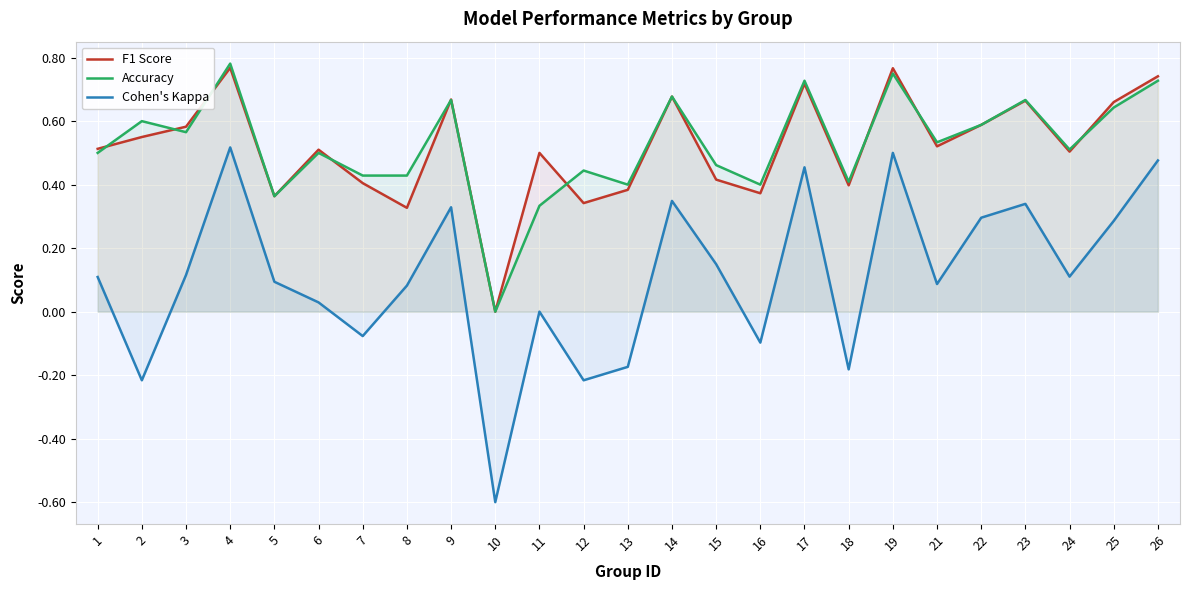

Which series has the largest total across all categories?

Accuracy